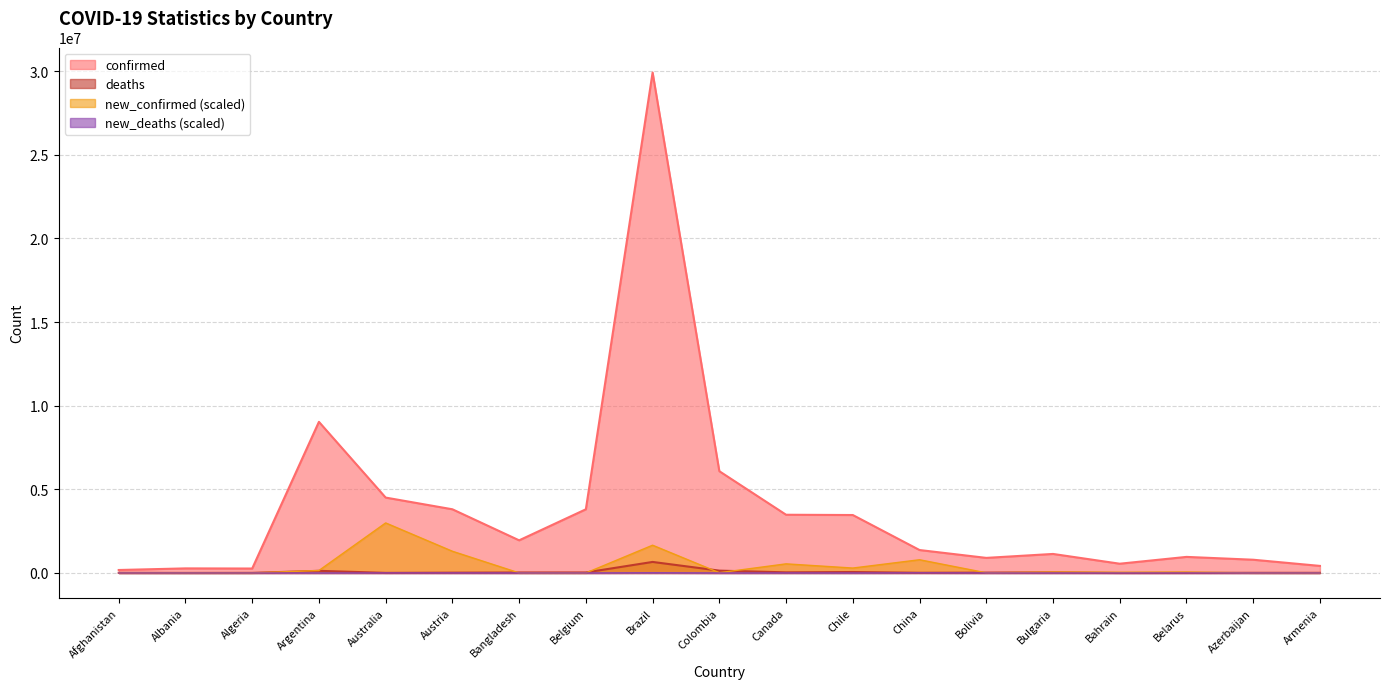

How many interior local peaks does the new_confirmed series have?

7